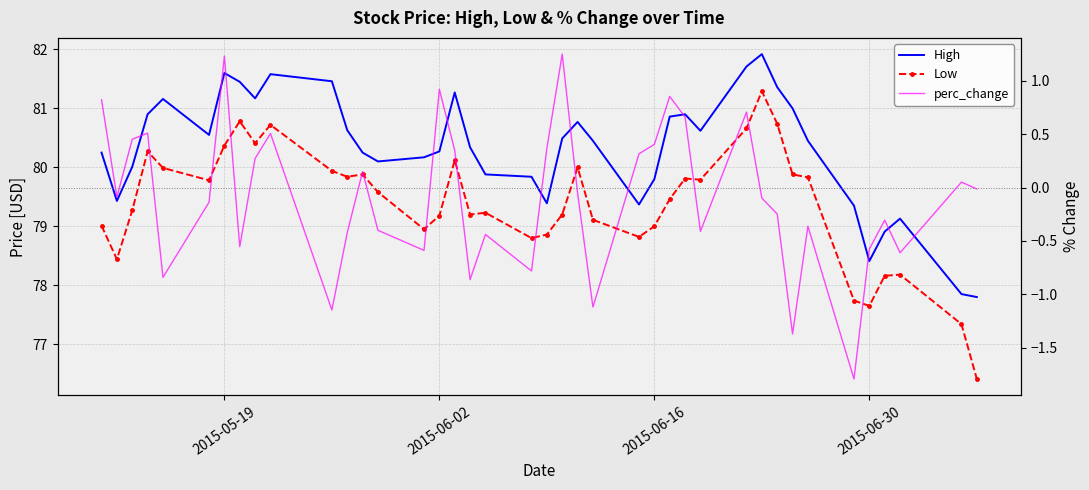

At which category is the sum across all series the highest?

2015-05-19